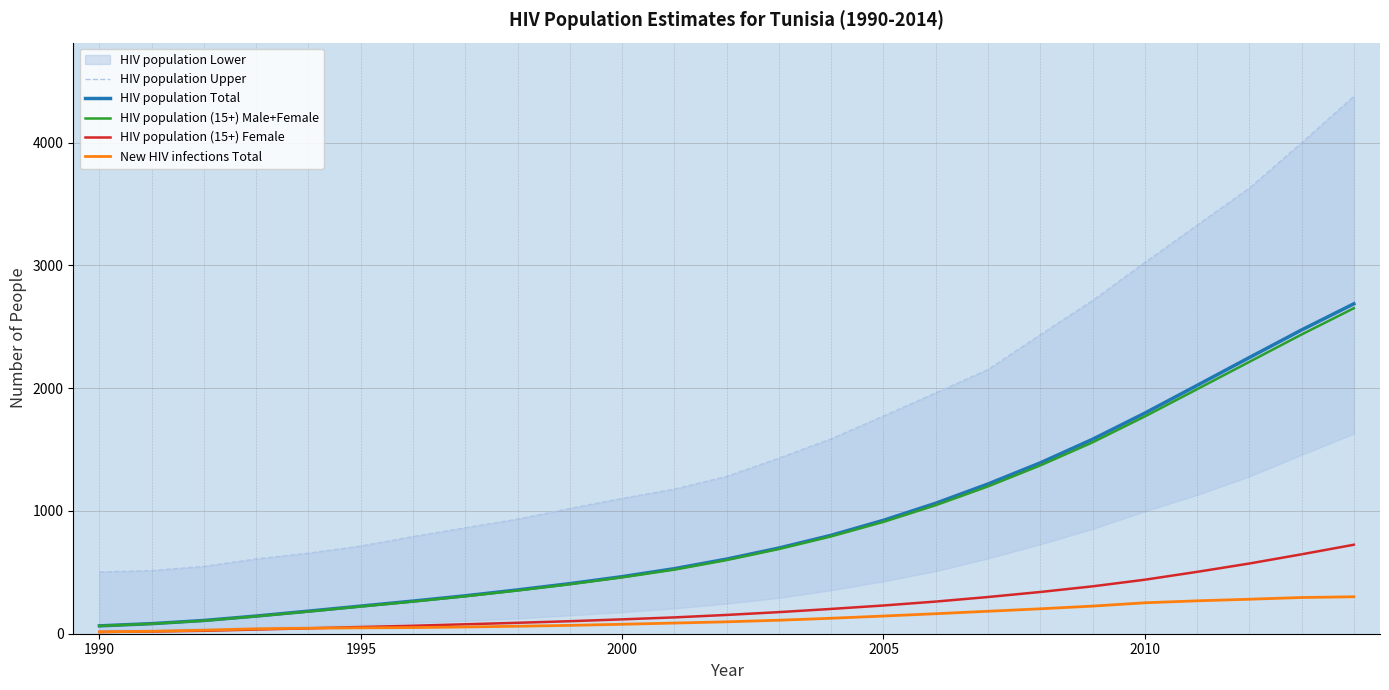

Is it true that HIV population (15+) Female equals 77 at 7?

True